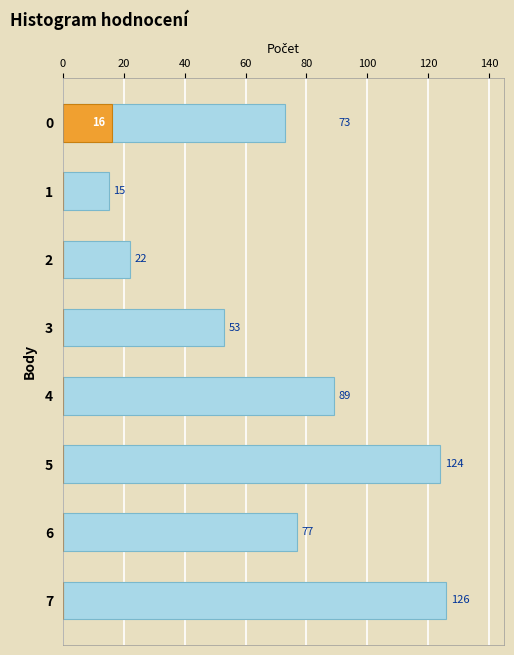

What are all the series names shown in the legend?

AEG E/S BARRA A, AEG E/S BARRA B